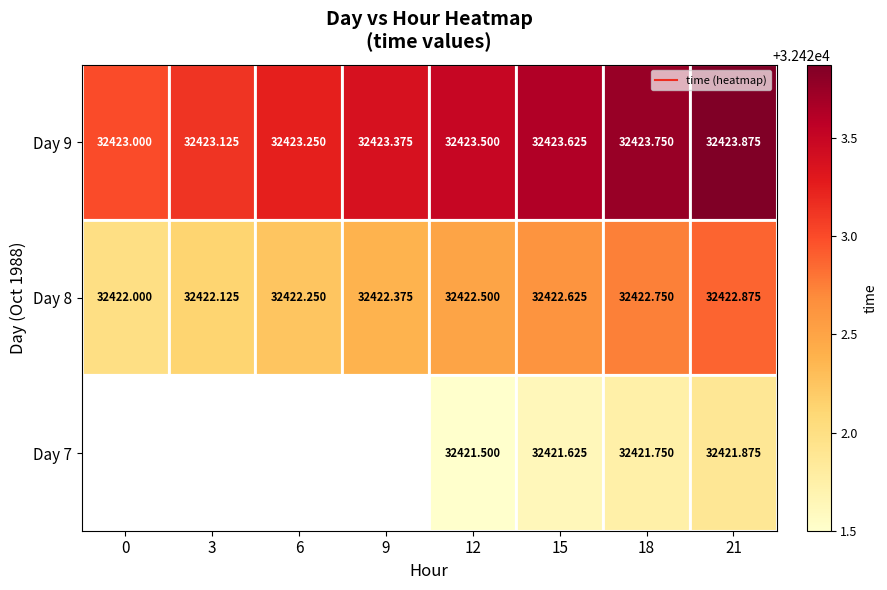

True or false: Day 8 has a value of 56899.3 at 6.

False